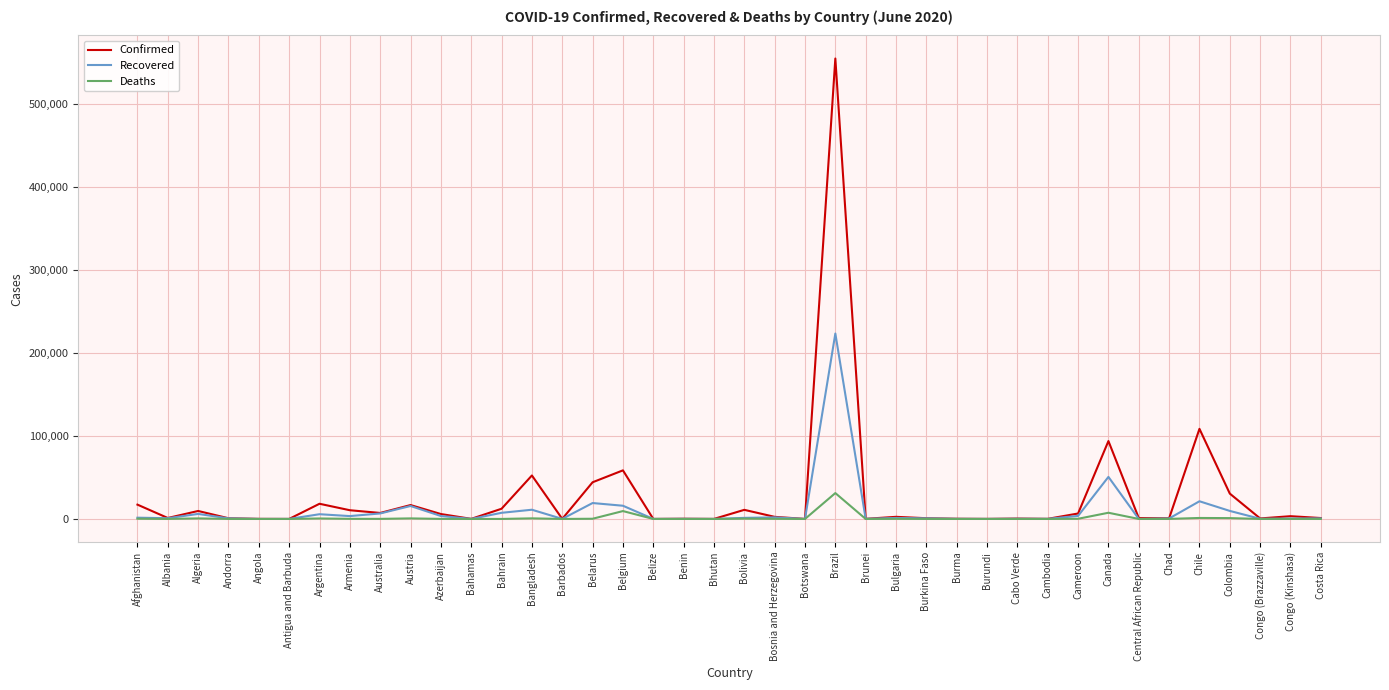

Which series has the widest spread of values?

Confirmed